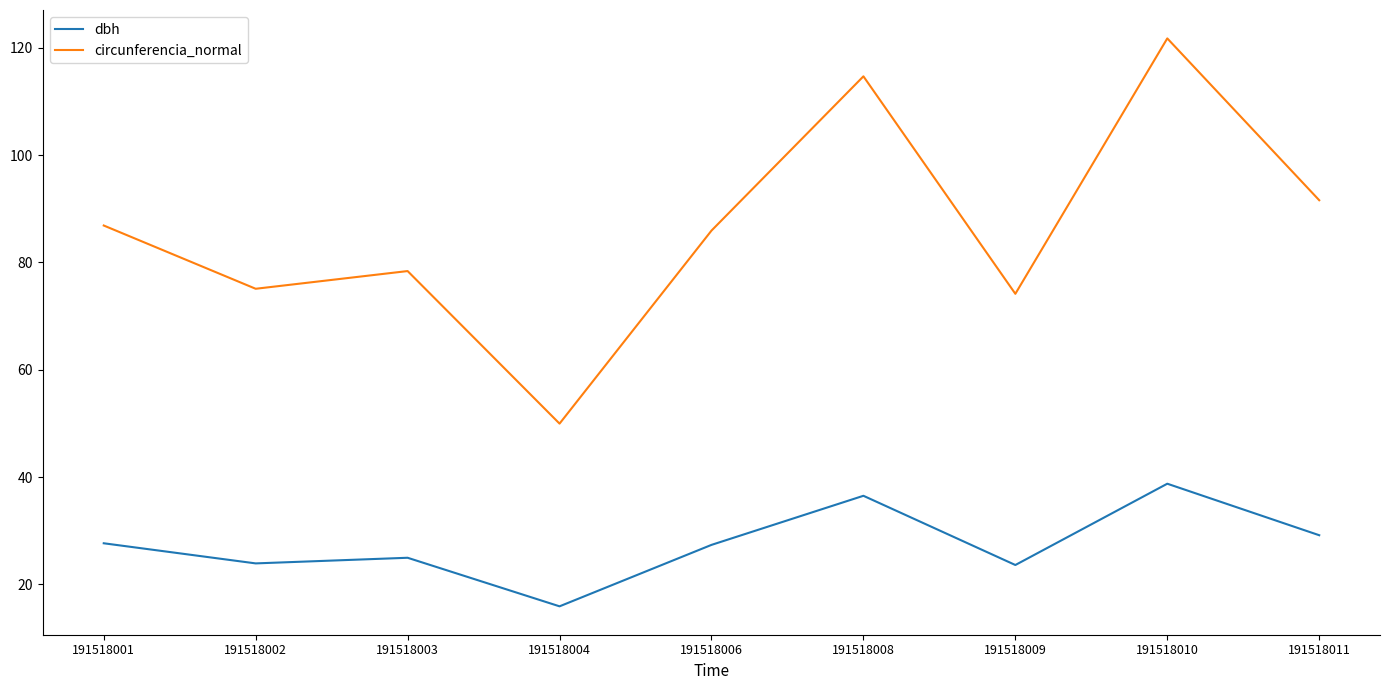

What is the sum of all circunferencia_normal values?

778.3